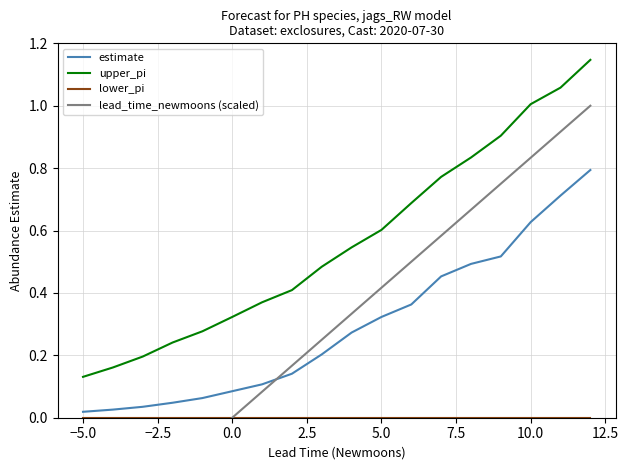

True or false: upper_pi and estimate intersect in this chart.

False